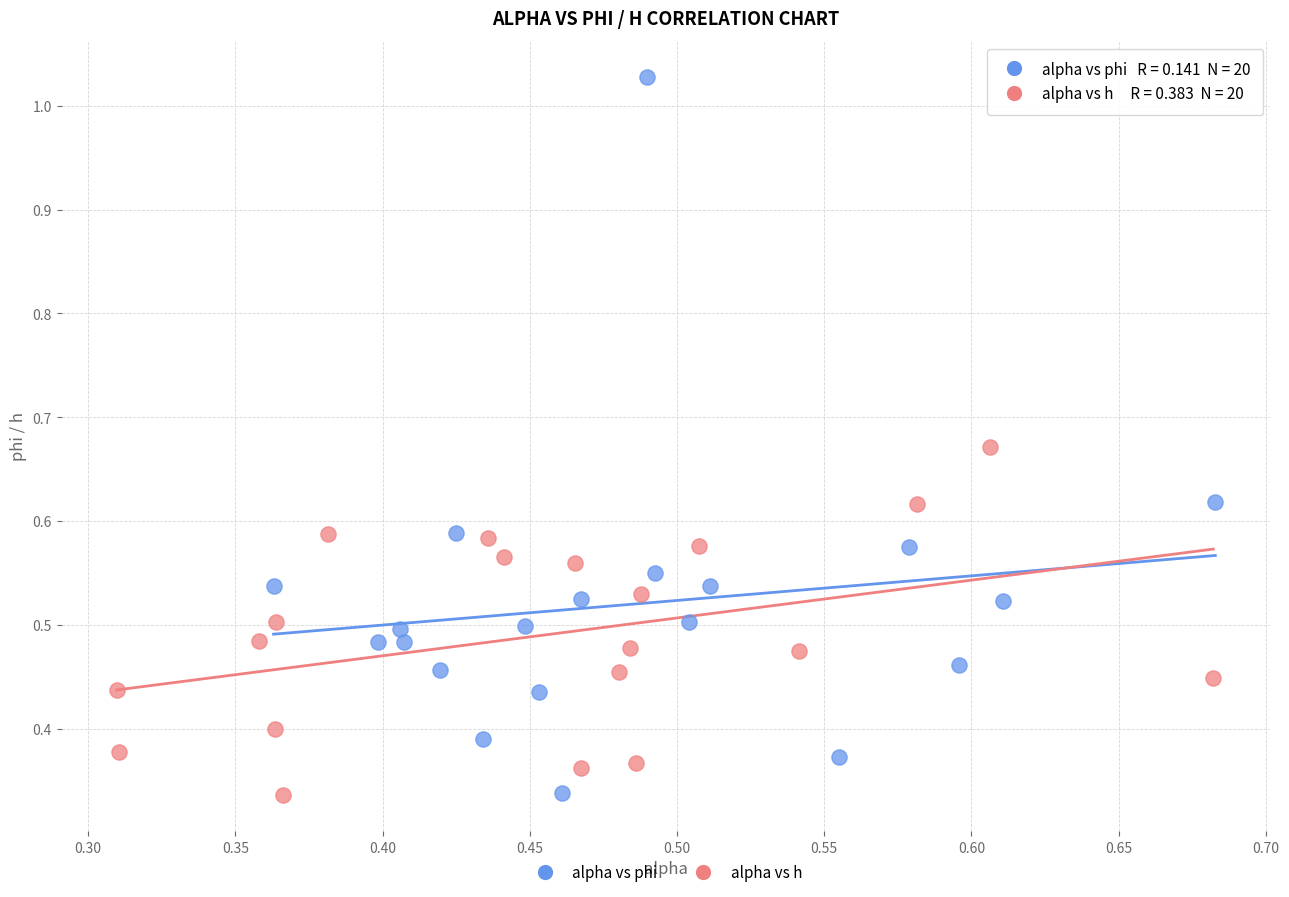

Which series has the largest Y range (max minus min)?

alpha vs phi